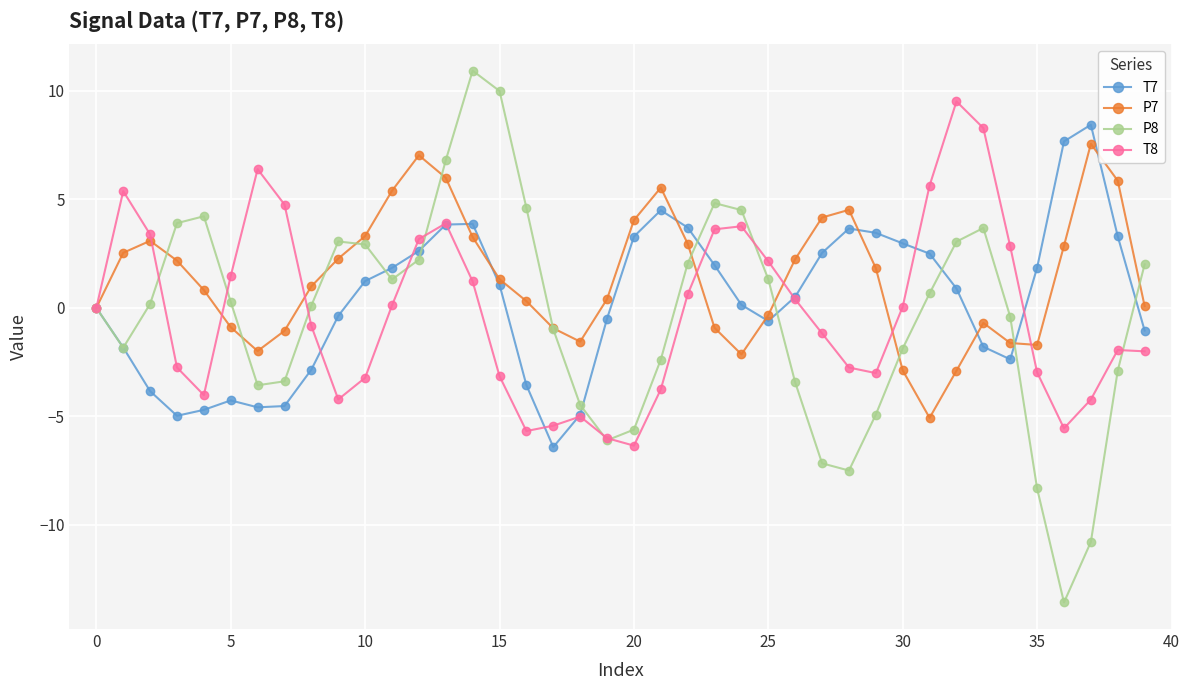

Which series has the widest spread of values?

P8